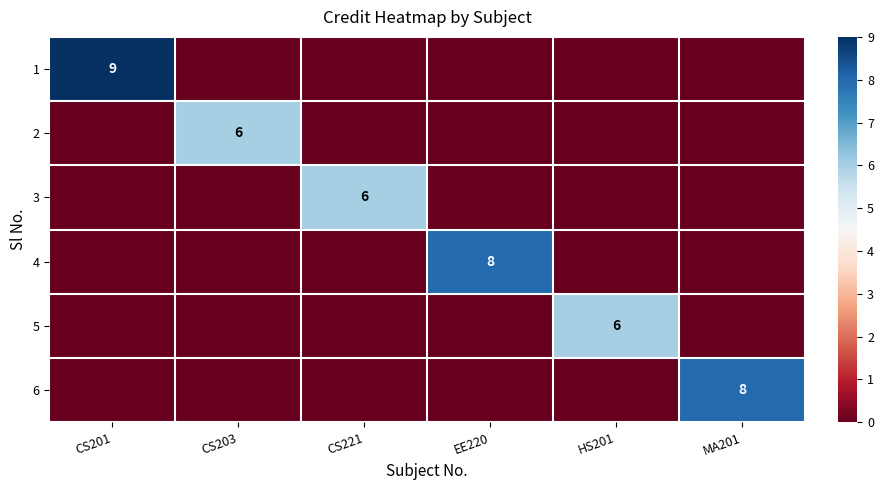

True or false: 2 has a value of 6 at CS203.

True